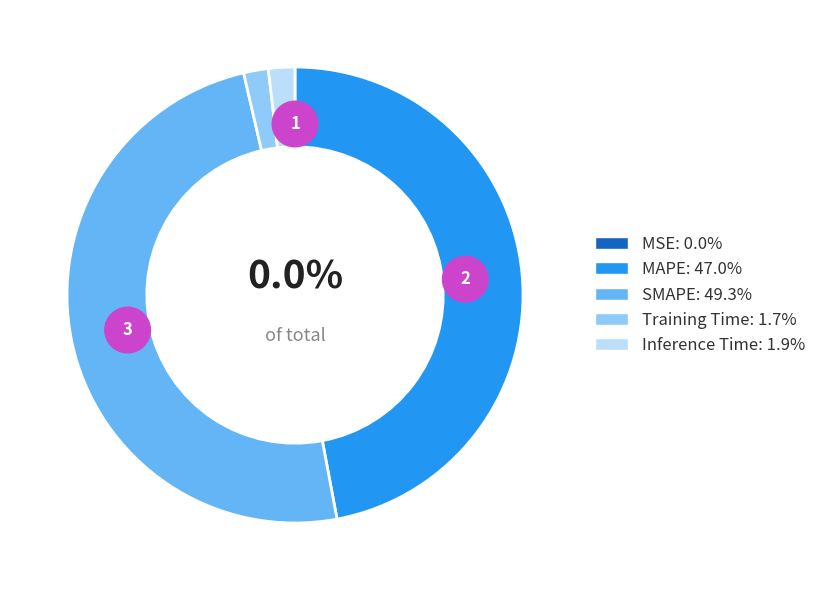

Is MSE the majority of the pie?

No